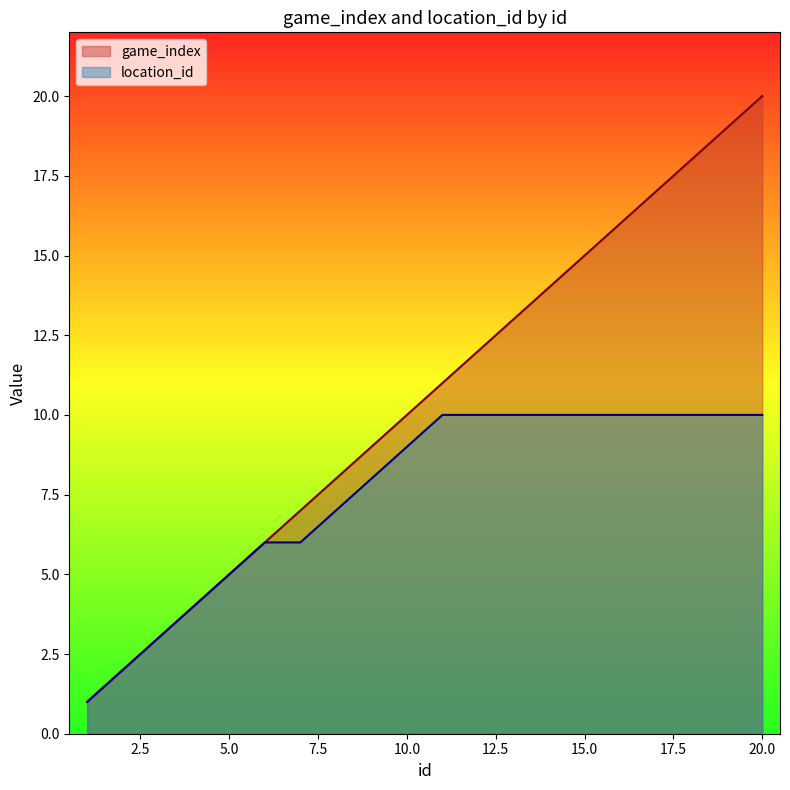

How many lines are shown in the chart?

2